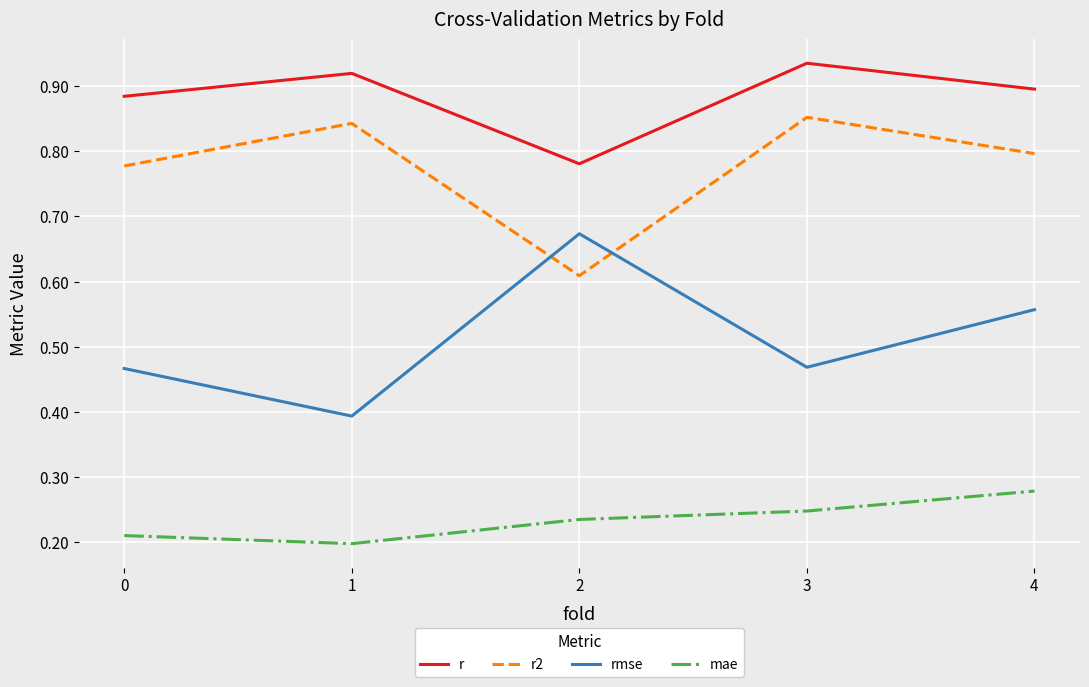

At which label does r reach its peak?

3